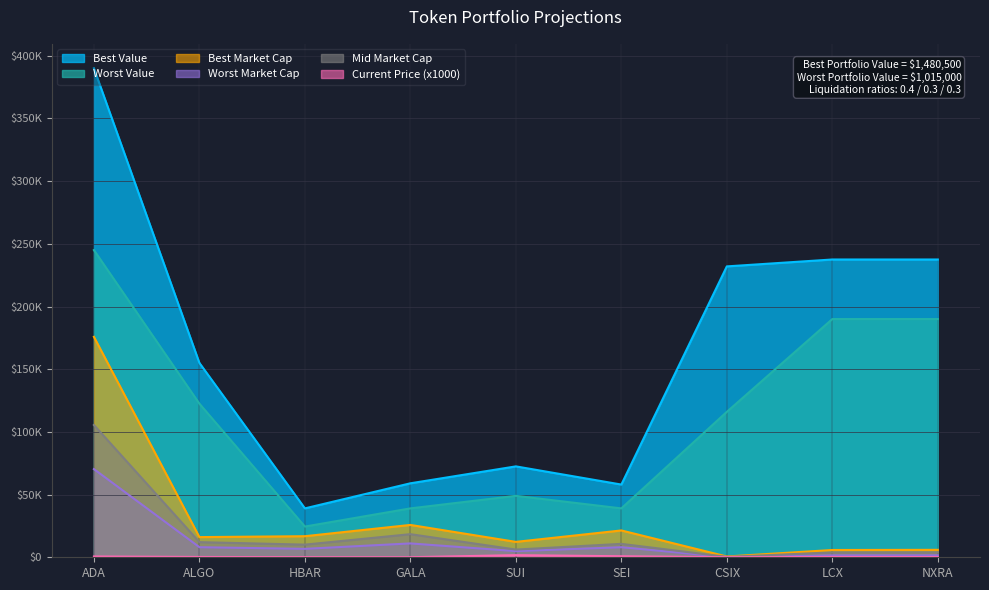

Is it true that Current Price equals 1700.0 at SUI?

True